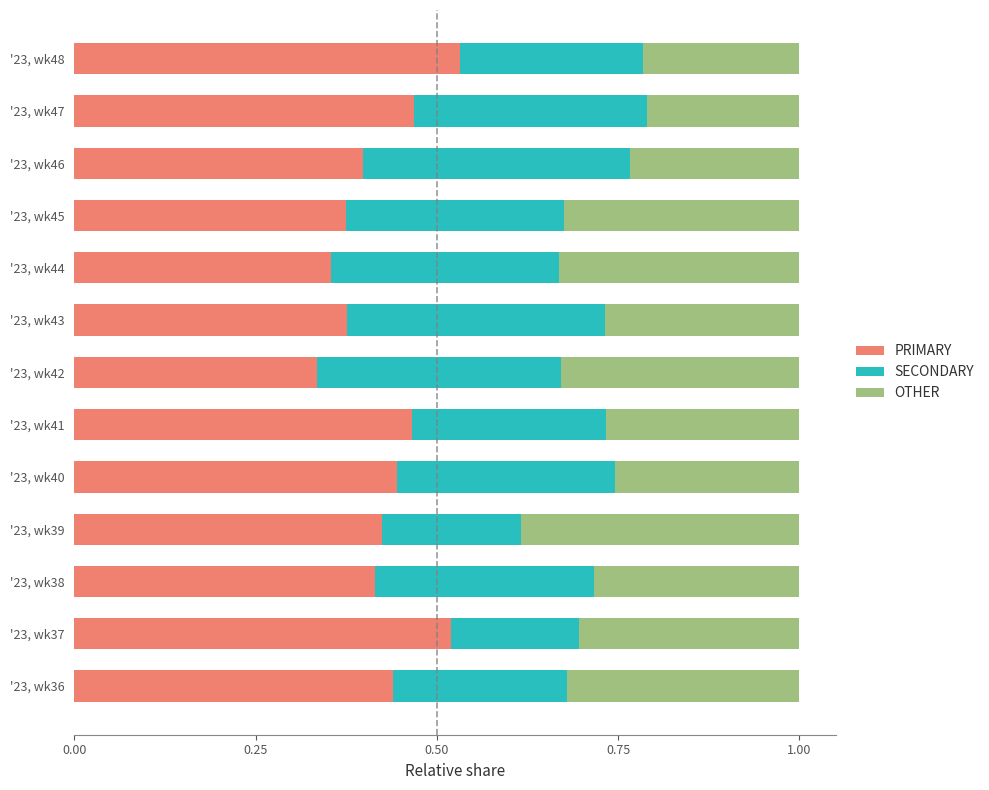

List the labels in order of PRIMARY value, smallest first.

'23, wk42, '23, wk44, '23, wk45, '23, wk43, '23, wk46, '23, wk38, '23, wk39, '23, wk36, '23, wk40, '23, wk41, '23, wk47, '23, wk37, '23, wk48